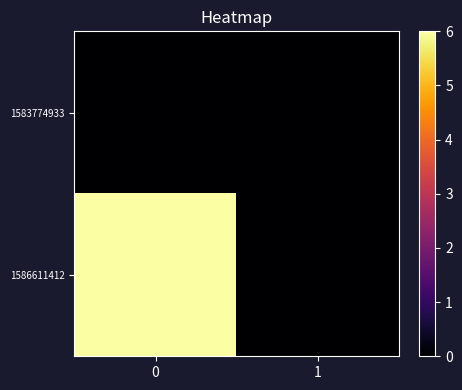

Reading left to right, extract all data points from this chart.

row_0: 0	0
row_1: 6	0